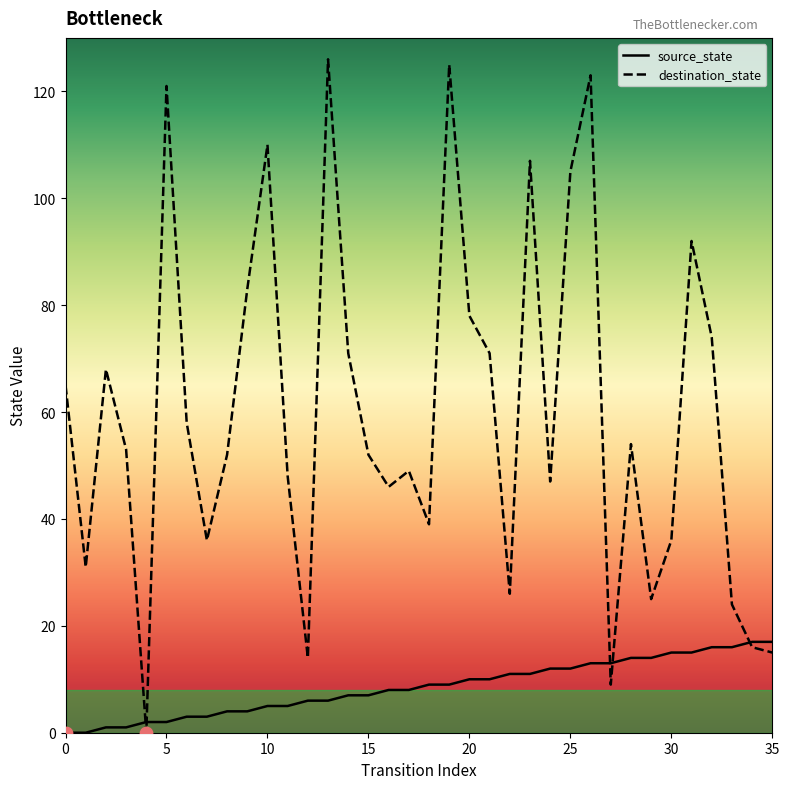

Which series contains the lowest Y value?

source_state